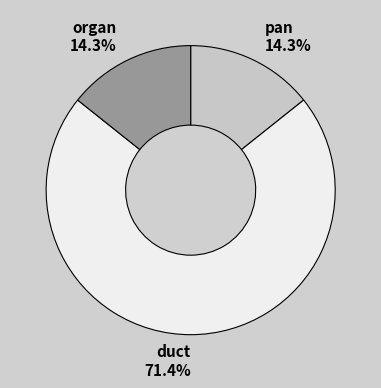

What is the largest slice in the pie chart?

duct